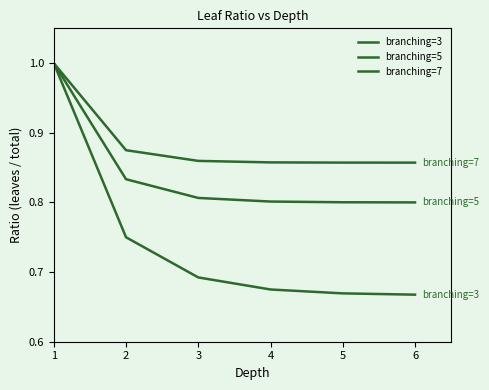

How many lines are shown in the chart?

3